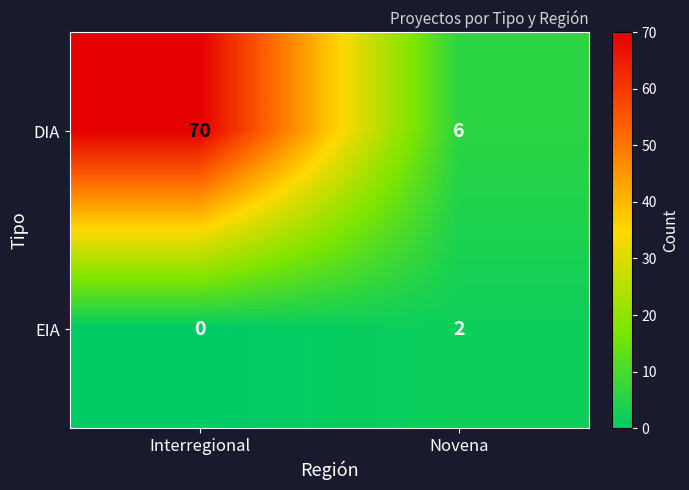

The value of DIA at Interregional is 70. True or false?

True